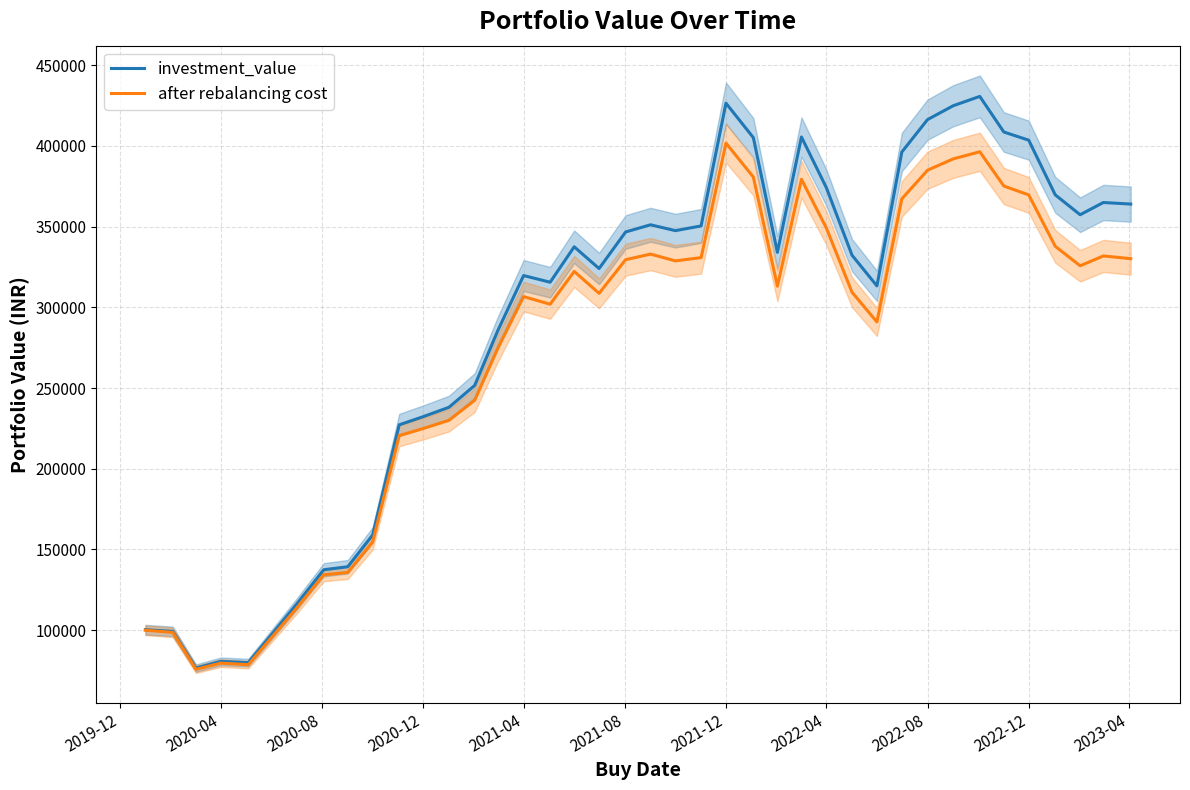

What is the lowest value of the after rebalancing cost series?

75749.3